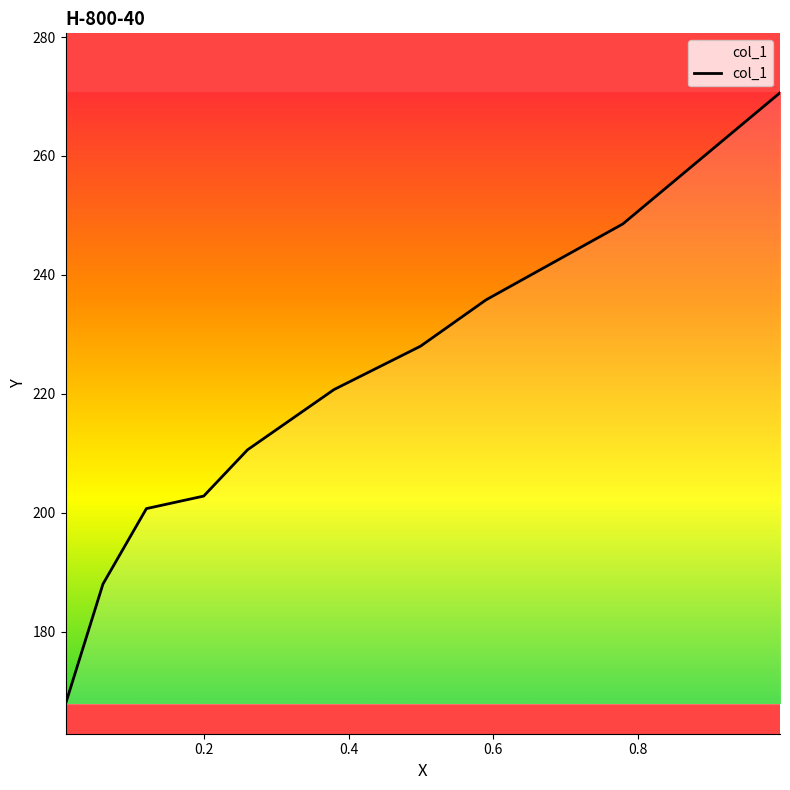

The chart shows a value of 210.6 at 0.2601. True or false?

True